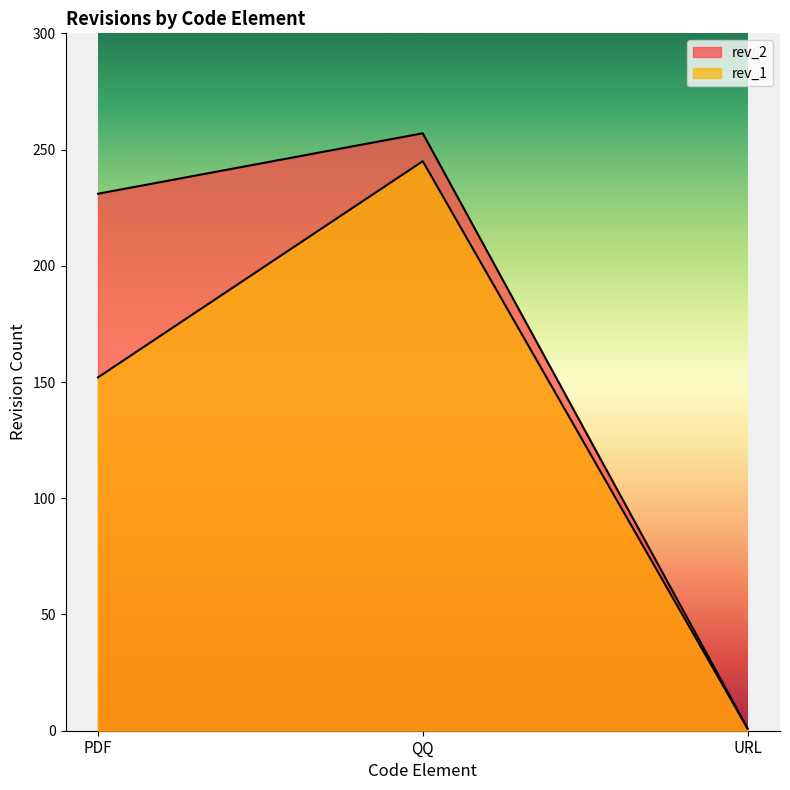

What is the approximate value of rev_1 at QQ, to the nearest 50?

250